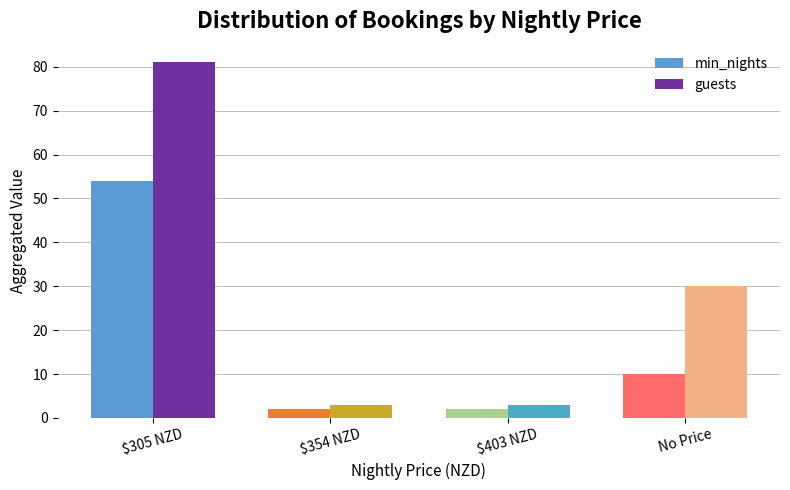

Reading right to left, what are all the values shown in this chart?

min_nights: 10	2	2	54
guests: 30	3	3	81